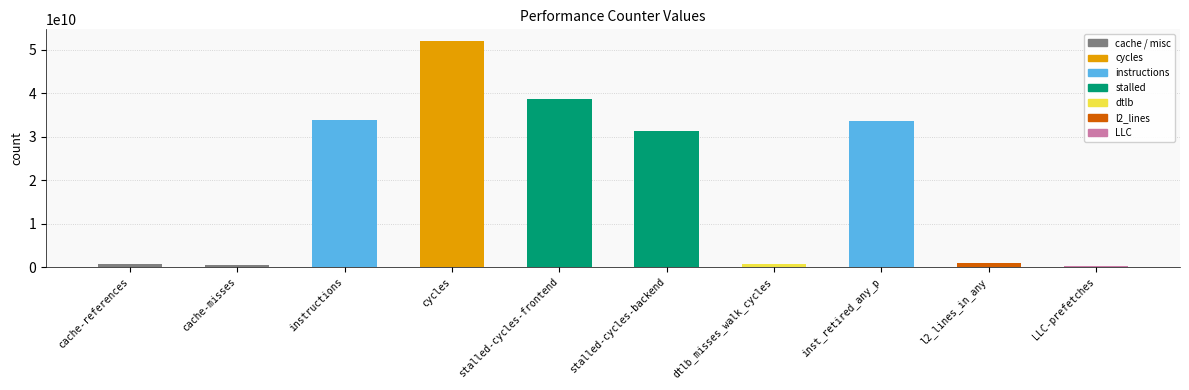

At which category does the chart reach its peak across all series?

cycles